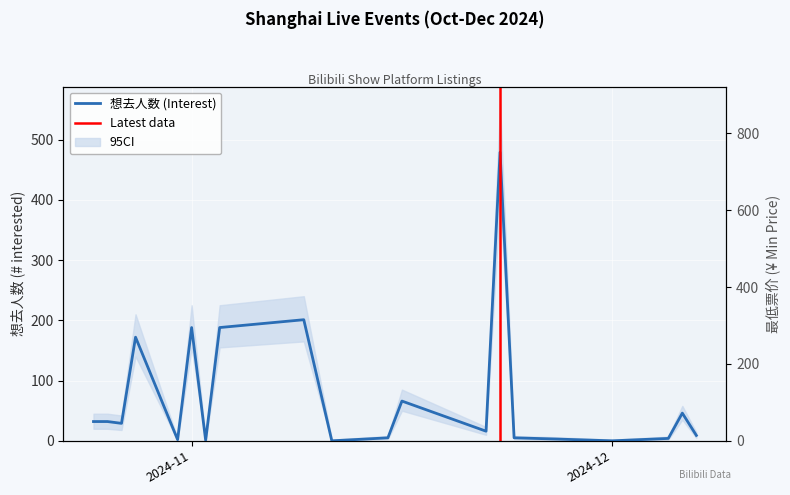

What is the average value of the 想去人数 series?

74